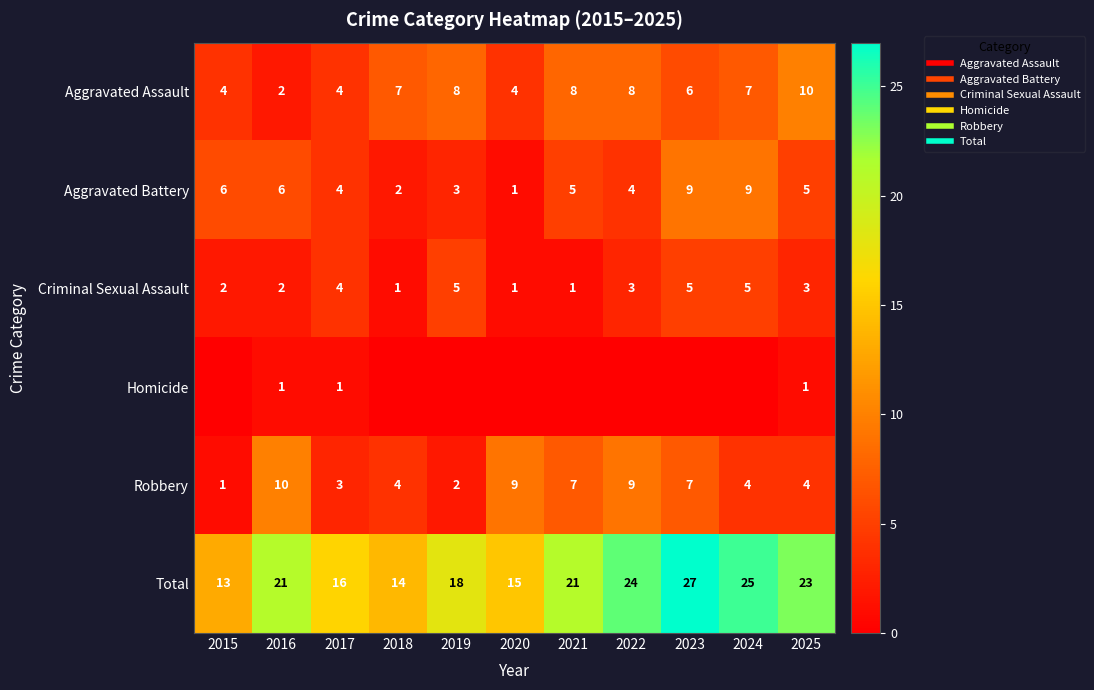

What is the spread (max minus min) of values at 2022?

24